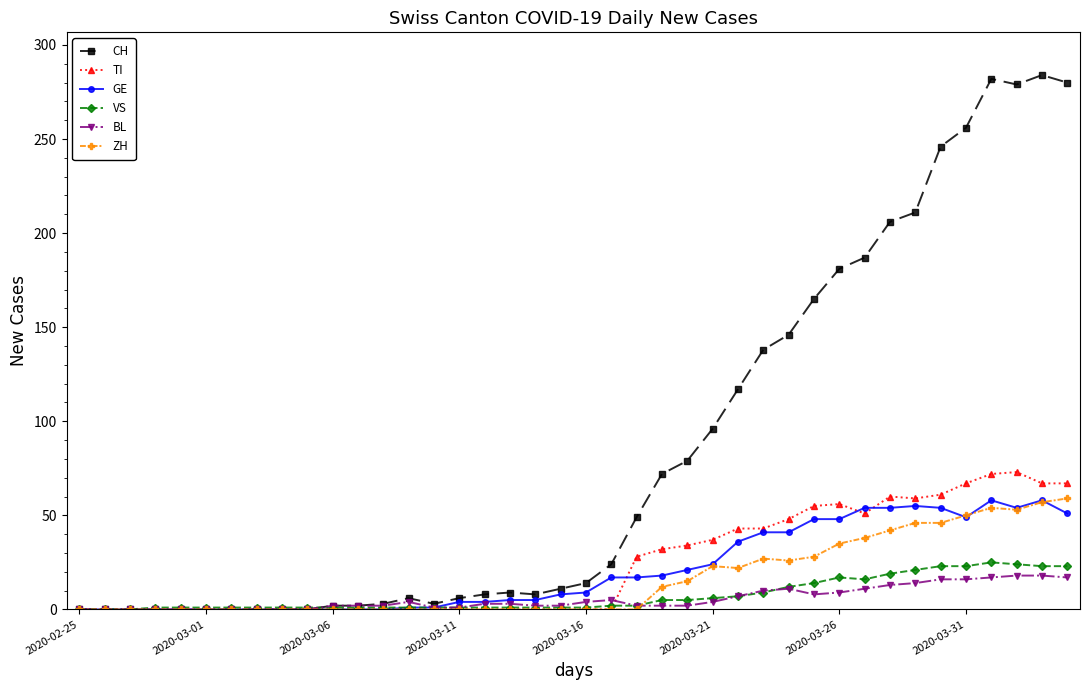

What is the value of the TI point at the 38th from the left?

73